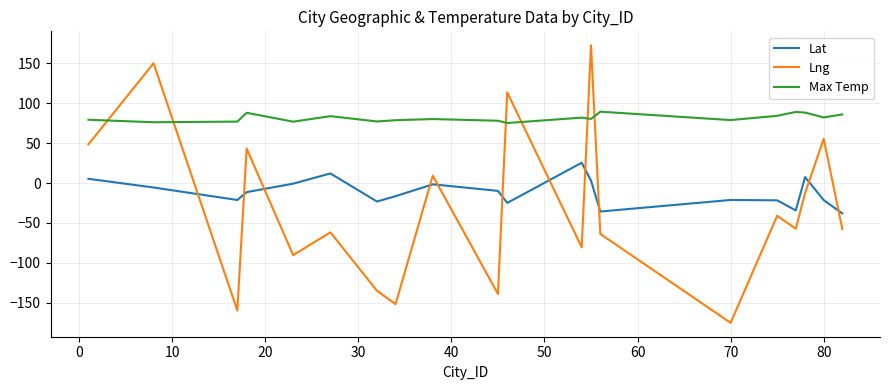

Rank the series by their average value, from highest to lowest.

Max Temp, Lat, Lng